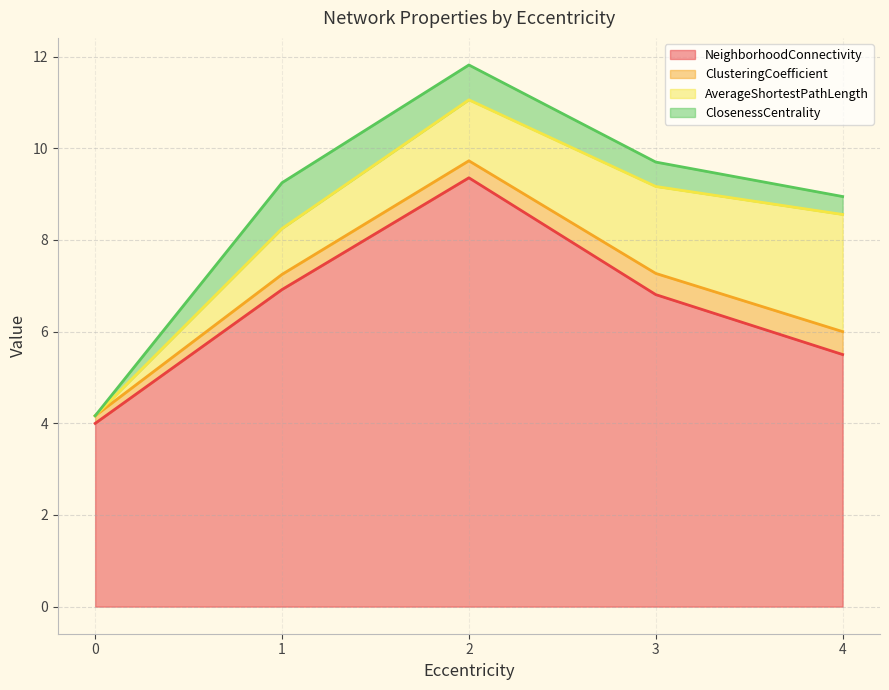

What is the maximum value for NeighborhoodConnectivity?

9.4